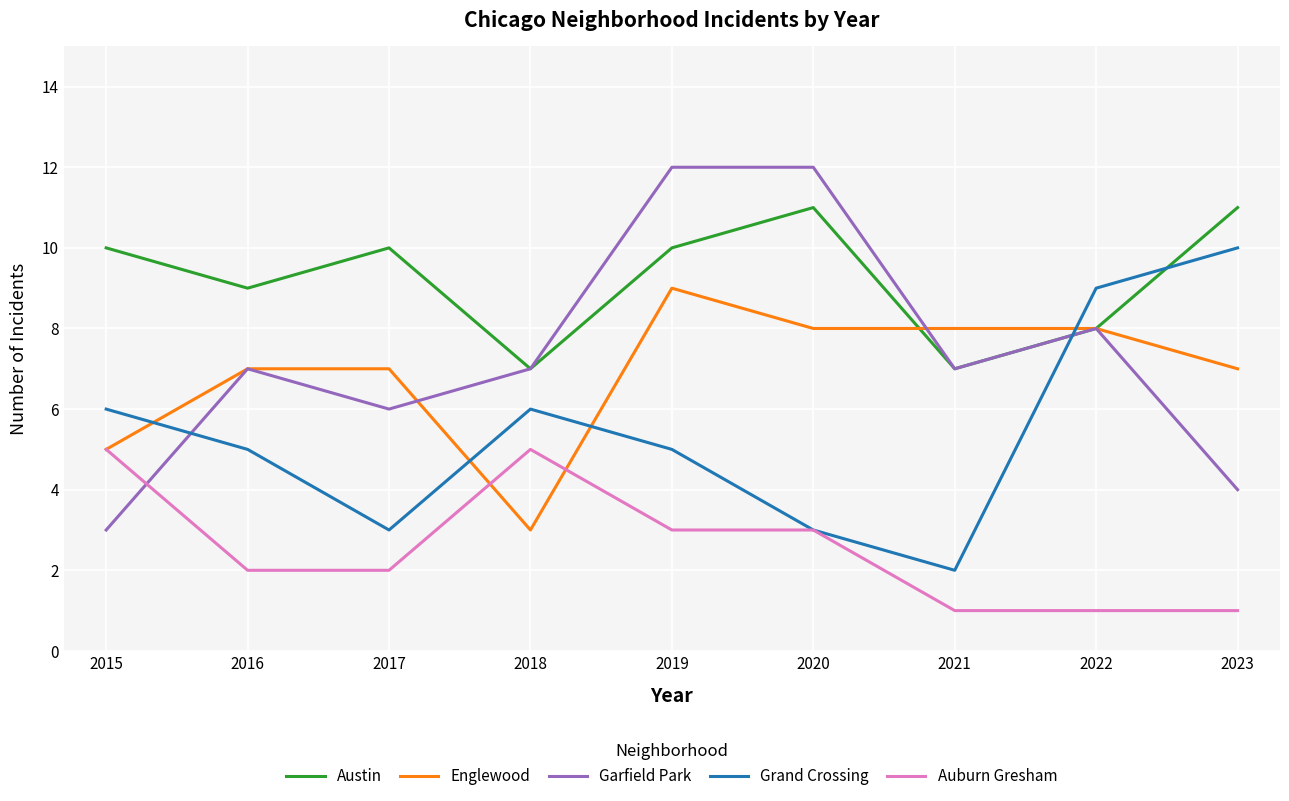

List the series in order of their peak value, highest first.

Garfield Park, Austin, Grand Crossing, Englewood, Auburn Gresham